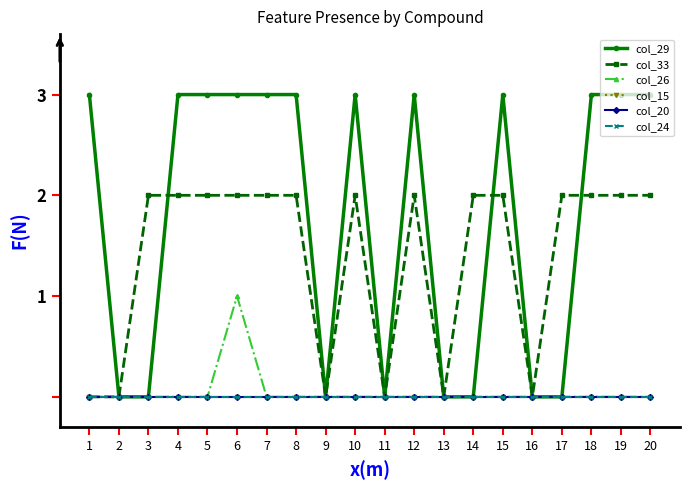

What is the maximum value shown in the chart?

3